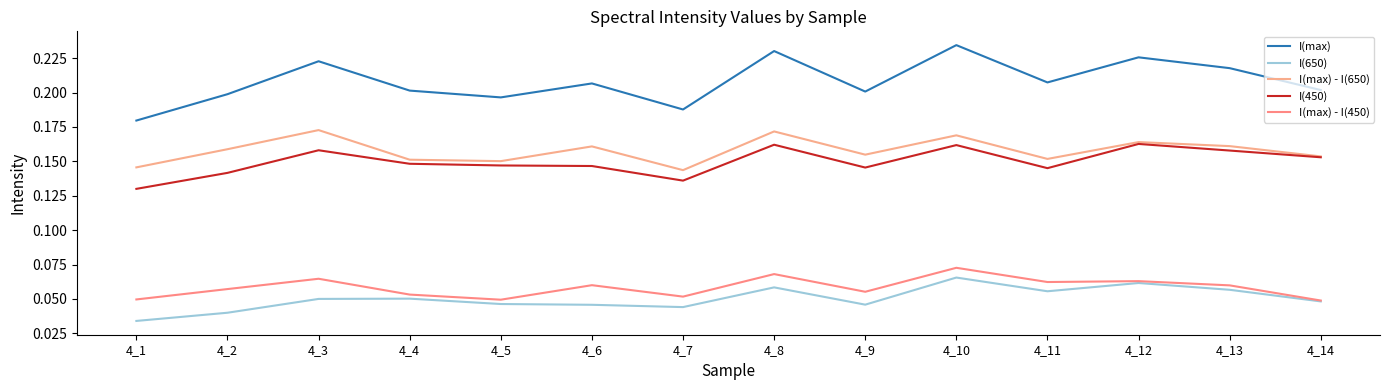

True or false: I(max) - I(450) and I(max) intersect in this chart.

False